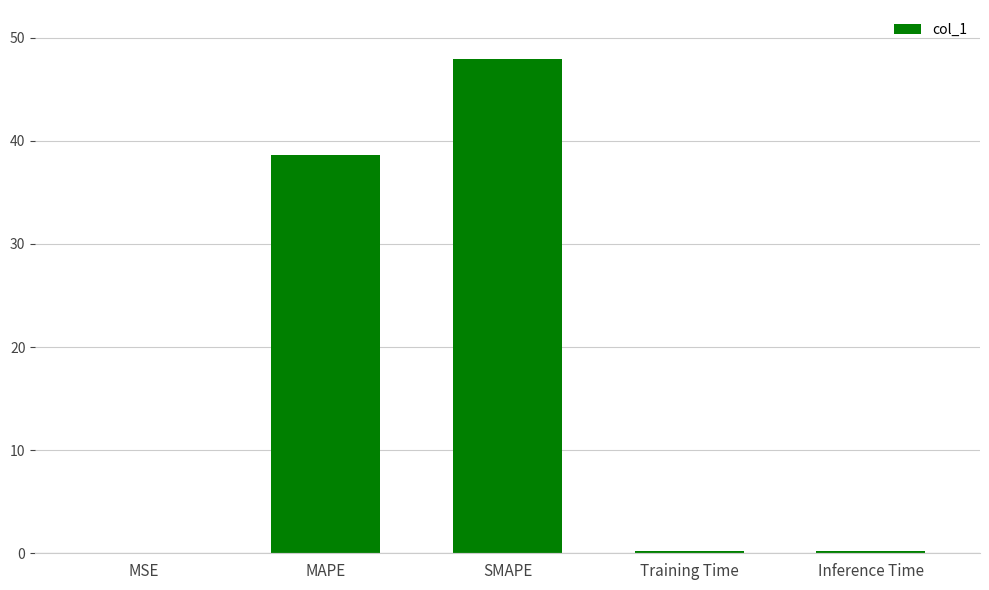

Is it true that the value at MAPE is 38.6?

True